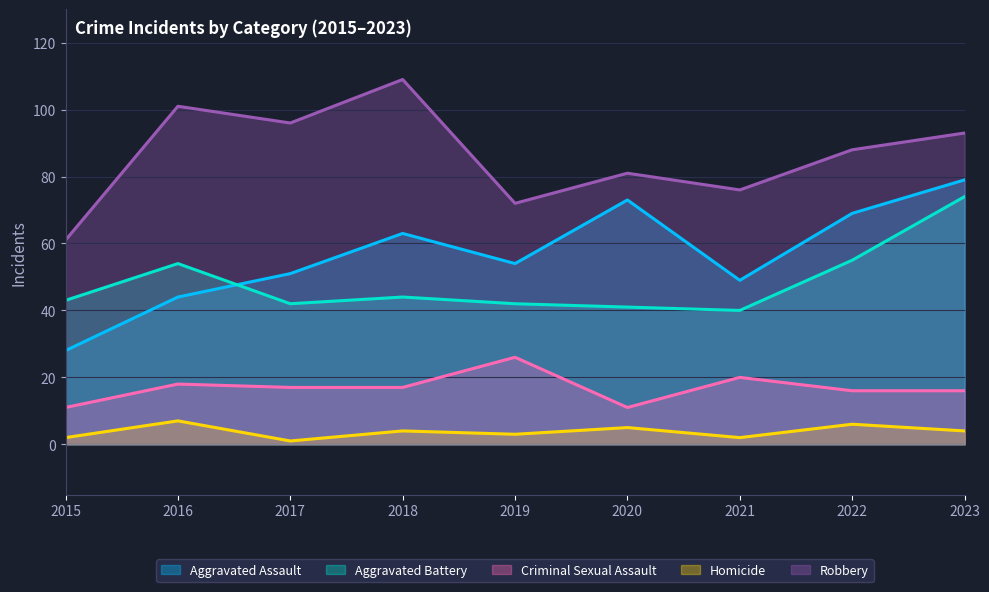

What is the difference between the Criminal Sexual Assault values at 2020 and 2023?

5